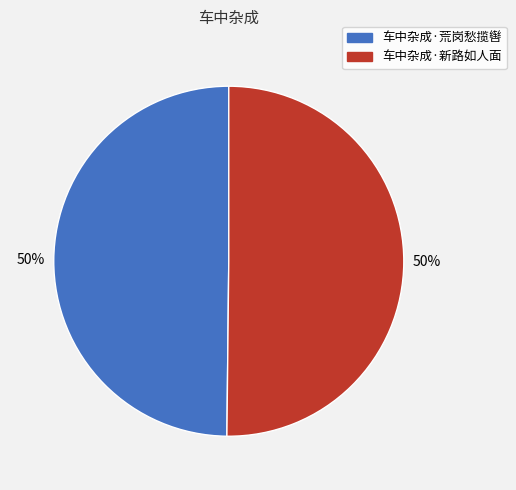

To the nearest percent, what portion does 车中杂成·荒岗愁揽辔 represent?

50%